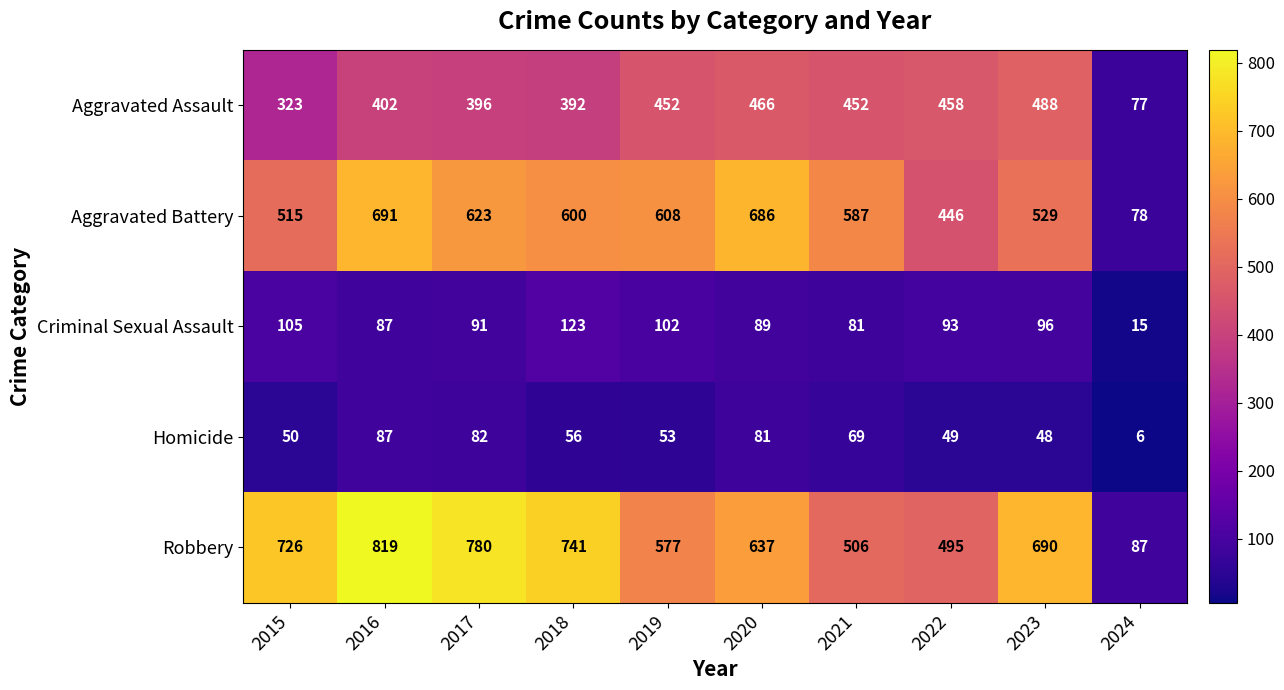

What is the sum of all Robbery values?

6058